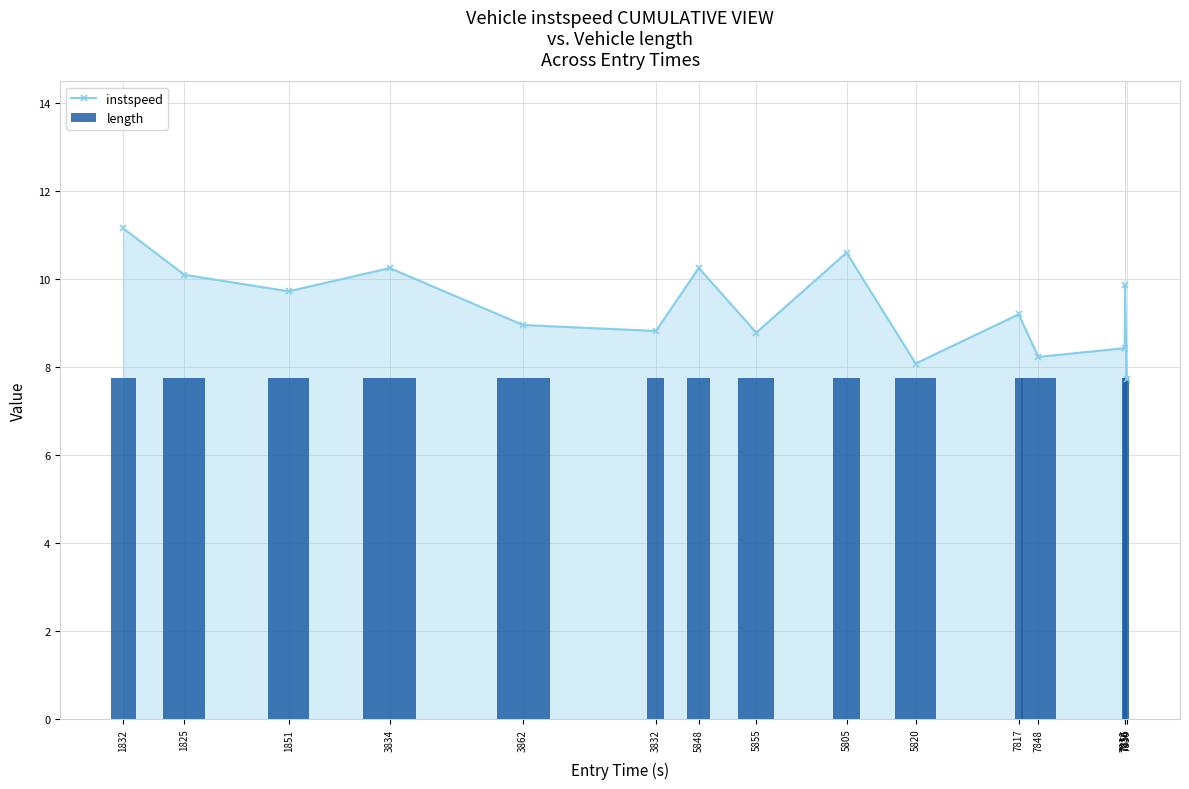

True or false: length has a value of 258.0 at 1832.

False